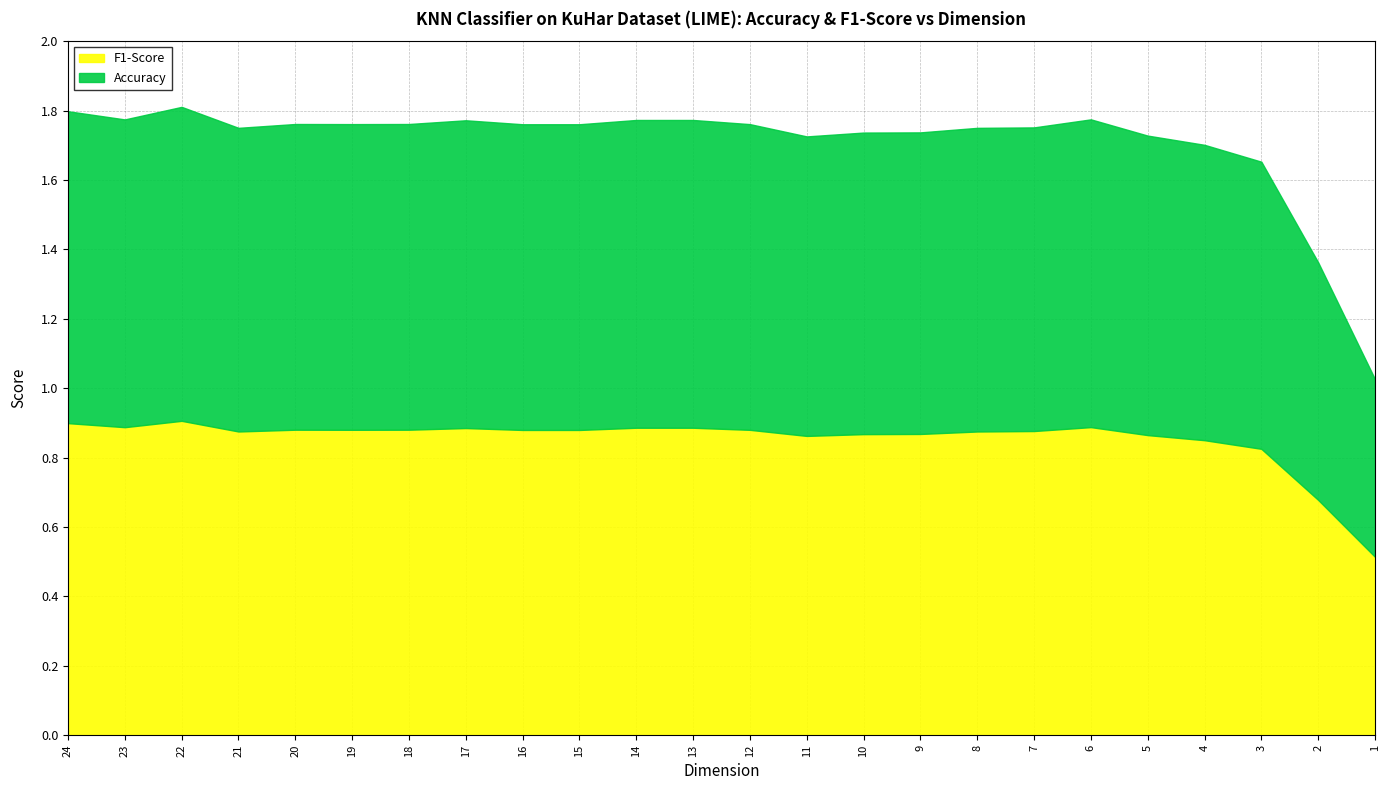

Which series has the largest total across all categories?

Accuracy